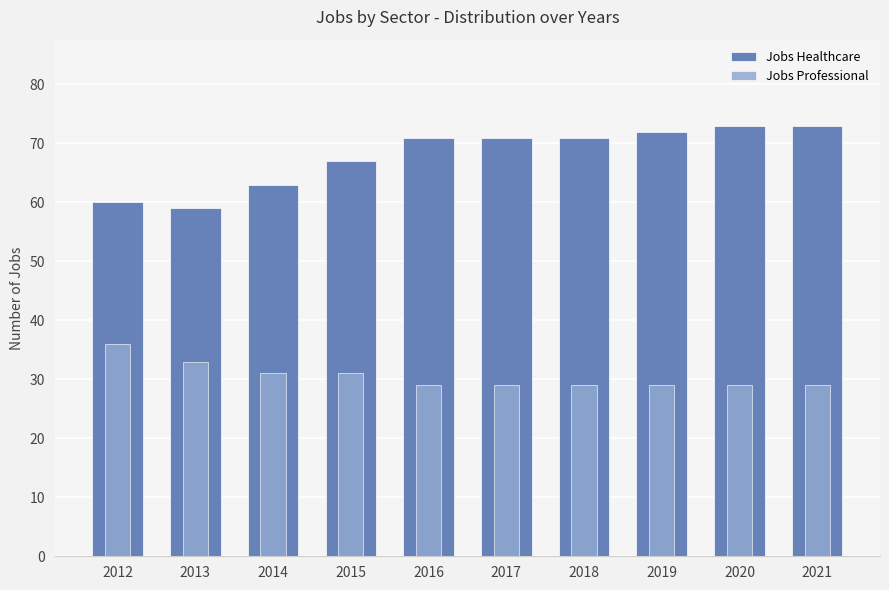

At which category is the sum across all series the highest?

2020